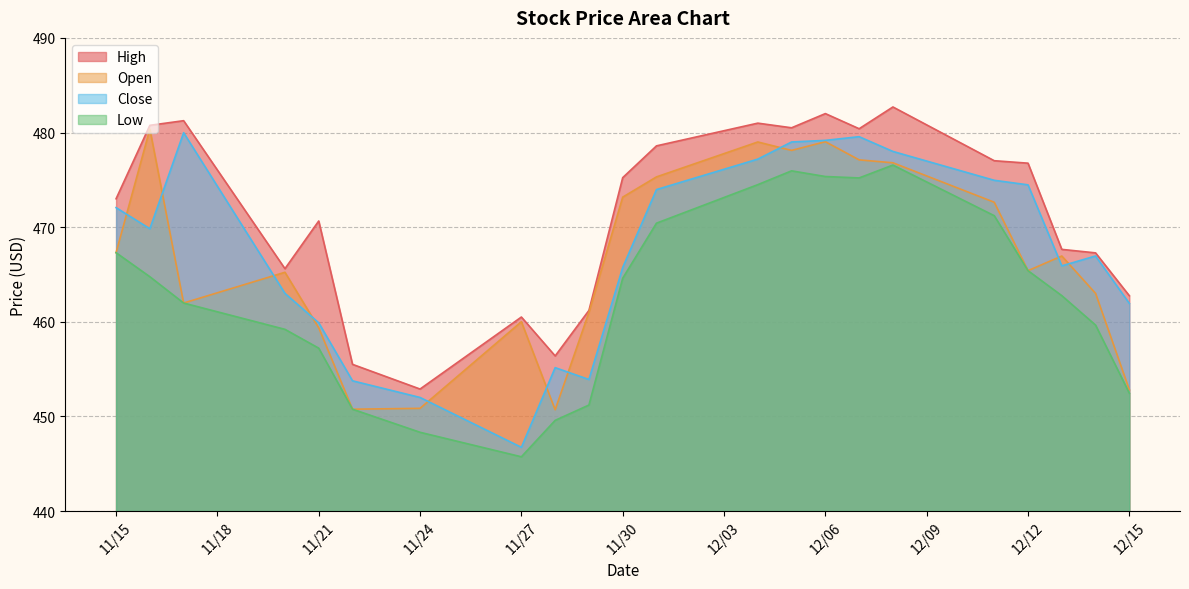

Reading left to right, what are all the values shown in this chart?

High: 473.0	480.8	481.2	465.6	470.6	455.5	452.9	460.5	456.4	461.2	475.2	478.6	481.0	480.5	482.0	480.4	482.7	477.0	476.8	467.6	467.3	462.8
Open: 467.3	480.4	462.0	465.2	459.4	450.8	450.9	460.0	450.7	461.0	473.2	475.3	479.0	478.1	479.0	477.1	476.8	472.6	465.4	466.9	463.0	452.8
Close: 472.1	469.8	480.0	463.0	459.9	453.8	452.0	446.7	455.1	453.9	465.7	474.0	477.2	479.0	479.2	479.6	478.0	474.9	474.5	465.9	466.9	461.9
Low: 467.3	464.8	462.0	459.2	457.2	450.8	448.3	445.7	449.6	451.2	464.6	470.4	474.5	475.9	475.4	475.2	476.6	471.2	465.4	462.8	459.6	452.4